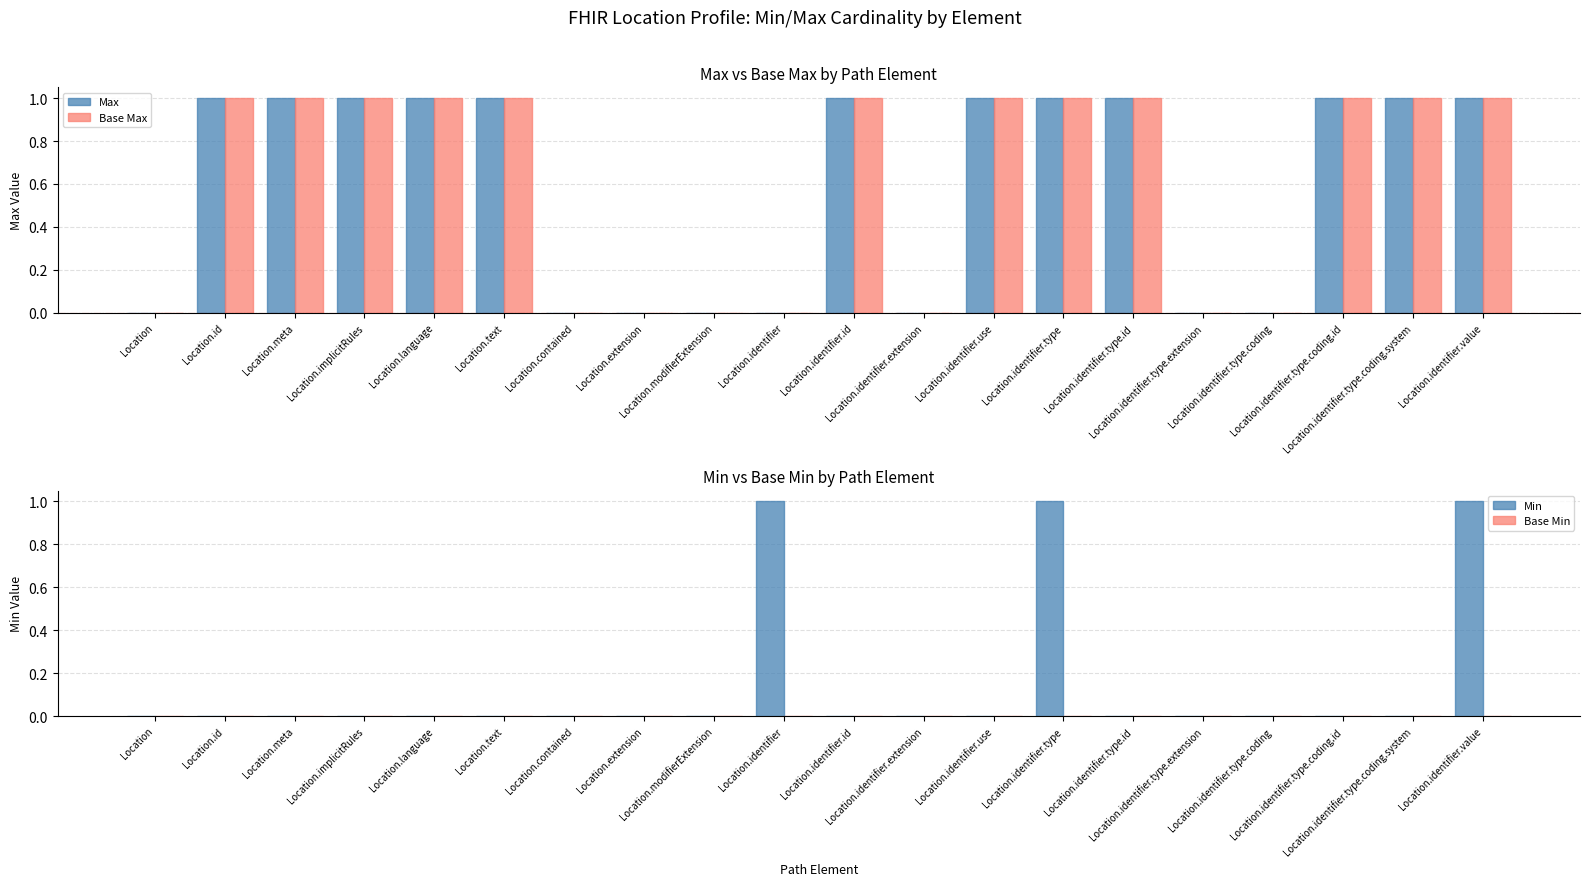

How many bars are there in total?

80